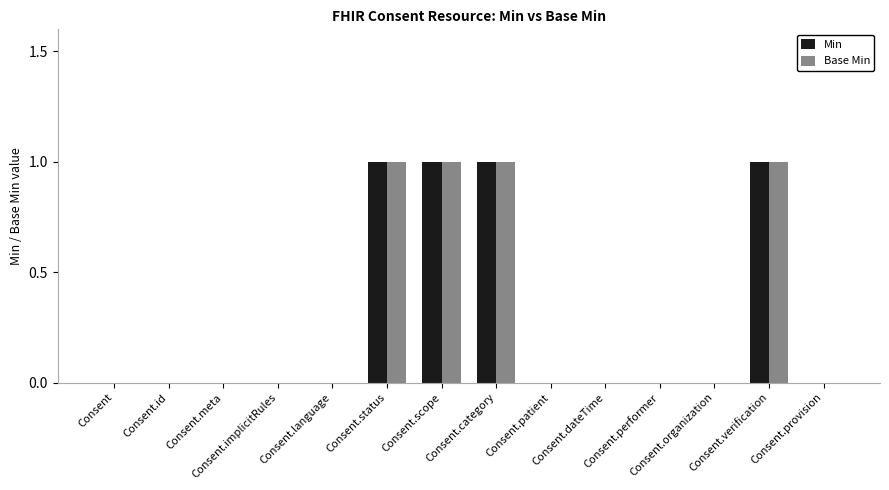

Which series changed the most between Consent.scope and Consent.organization?

Min